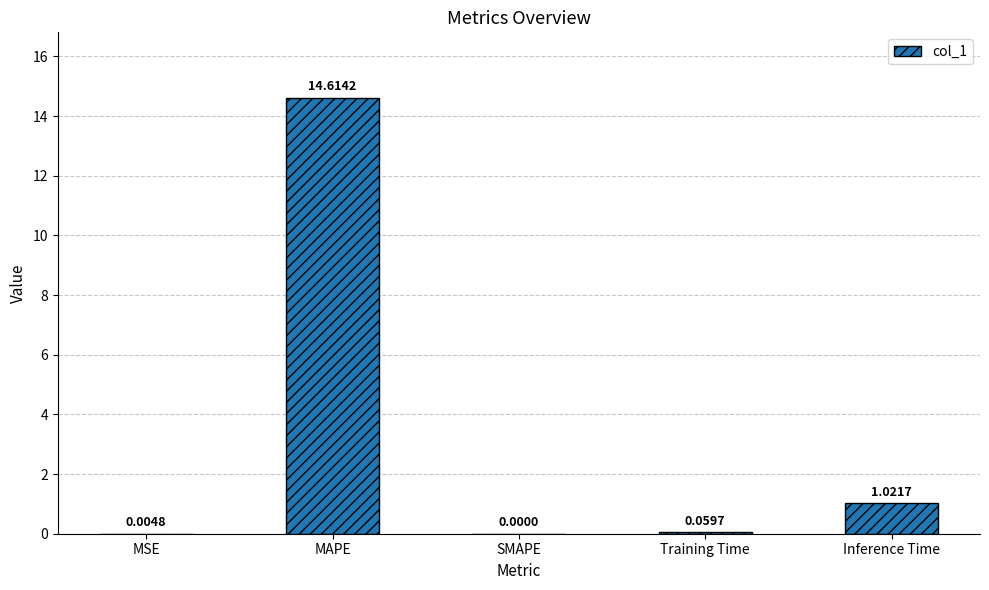

The chart shows a value of 0.0 at SMAPE. True or false?

True